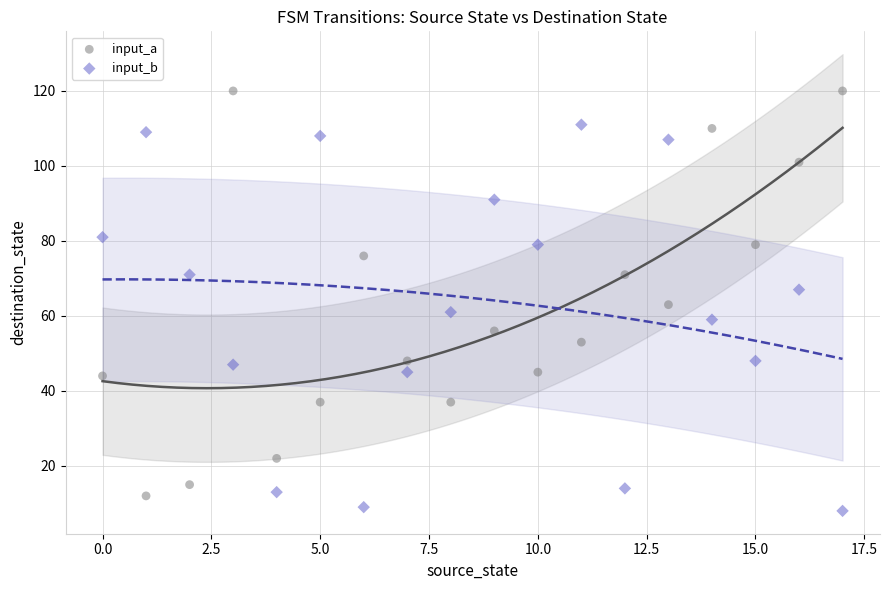

What are all the series names shown in the legend?

input_a, input_b